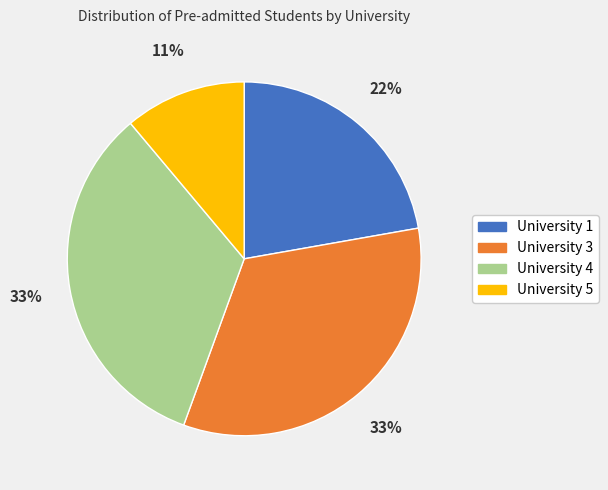

Does University 1 account for over 50% of the chart?

No